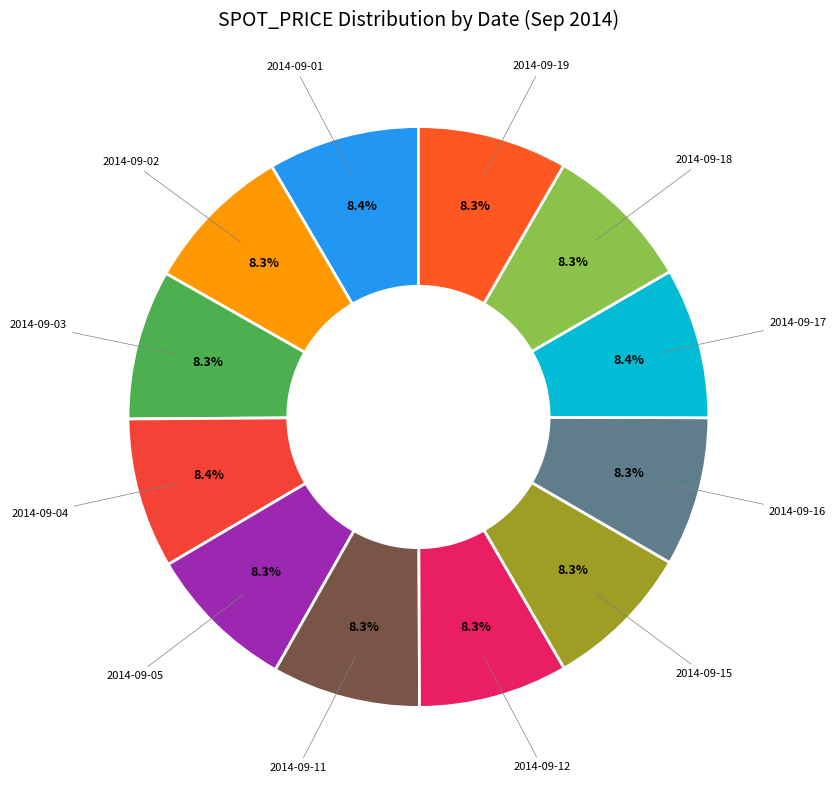

Does any single category account for the majority?

No